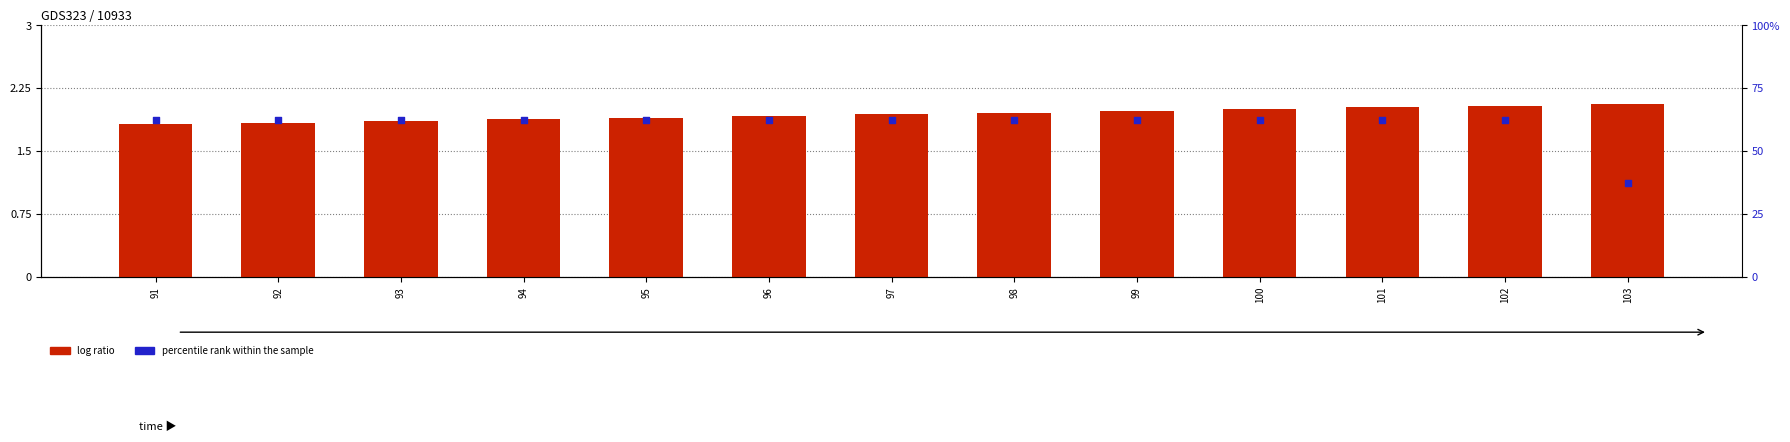

Is the value of percentile rank within the sample at 96 greater than the value of log ratio at 91?

Yes